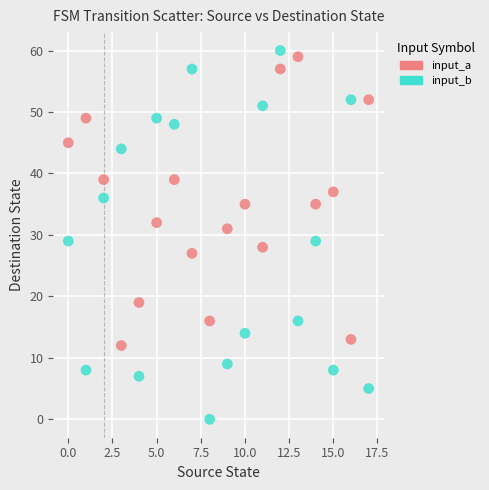

Which series has the widest spread of Y values?

input_b